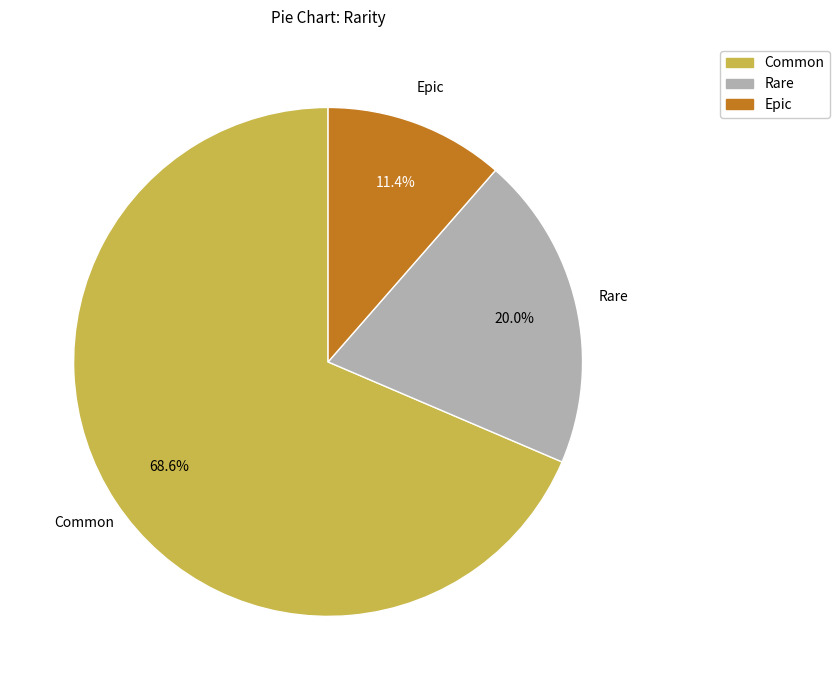

Rank the categories by value from highest to lowest.

Common, Rare, Epic